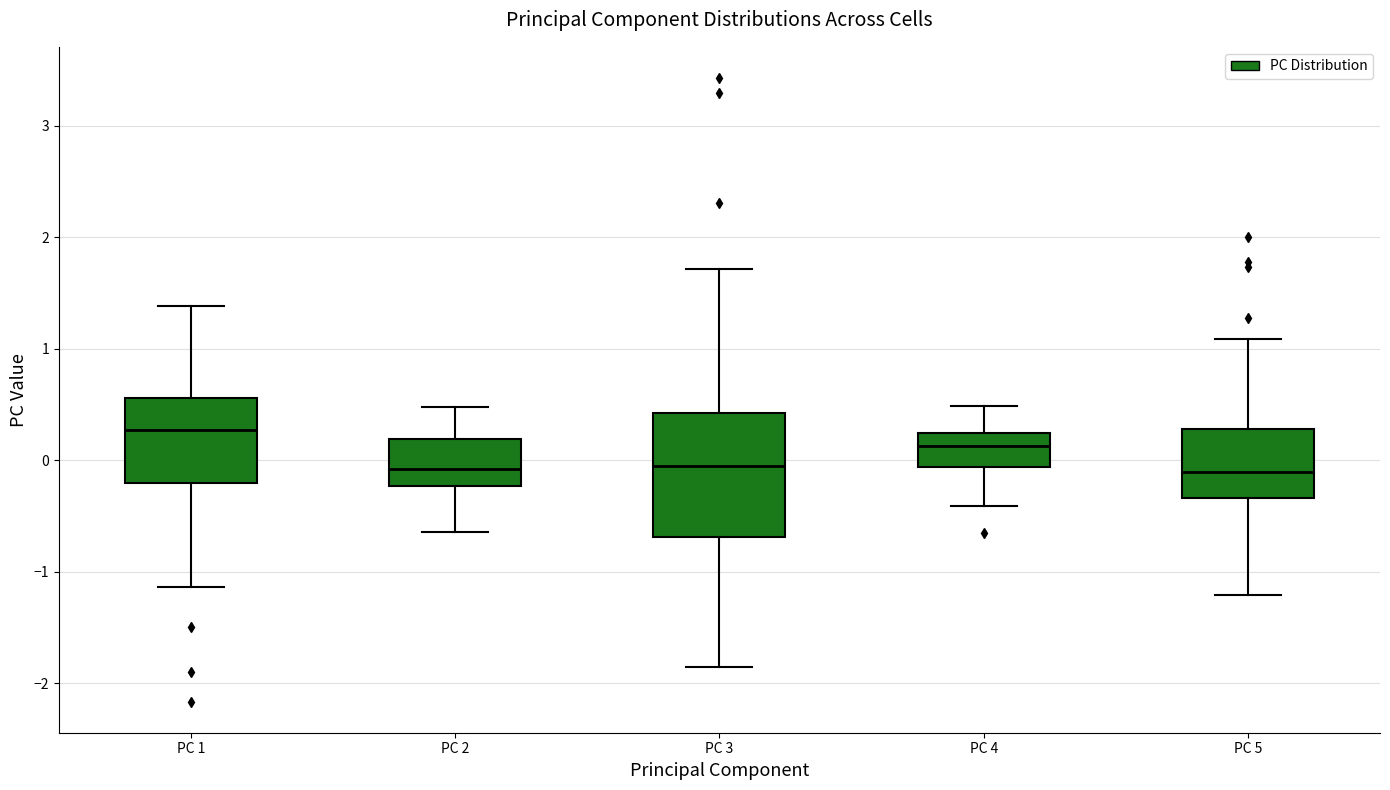

Reading left to right, read every box against the y-axis: the position of its median line, the range the box covers, and the ends of its whiskers. The values are not printed on the chart, so give them approximately, as read against the axis.

PC 1: median 0.3, box -0.2 to 0.6, whiskers -1.1 to 1.4
PC 2: median -0.1, box -0.2 to 0.2, whiskers -0.6 to 0.5
PC 3: median 0.0, box -0.7 to 0.4, whiskers -1.9 to 1.7
PC 4: median 0.1, box -0.1 to 0.2, whiskers -0.4 to 0.5
PC 5: median -0.1, box -0.3 to 0.3, whiskers -1.2 to 1.1